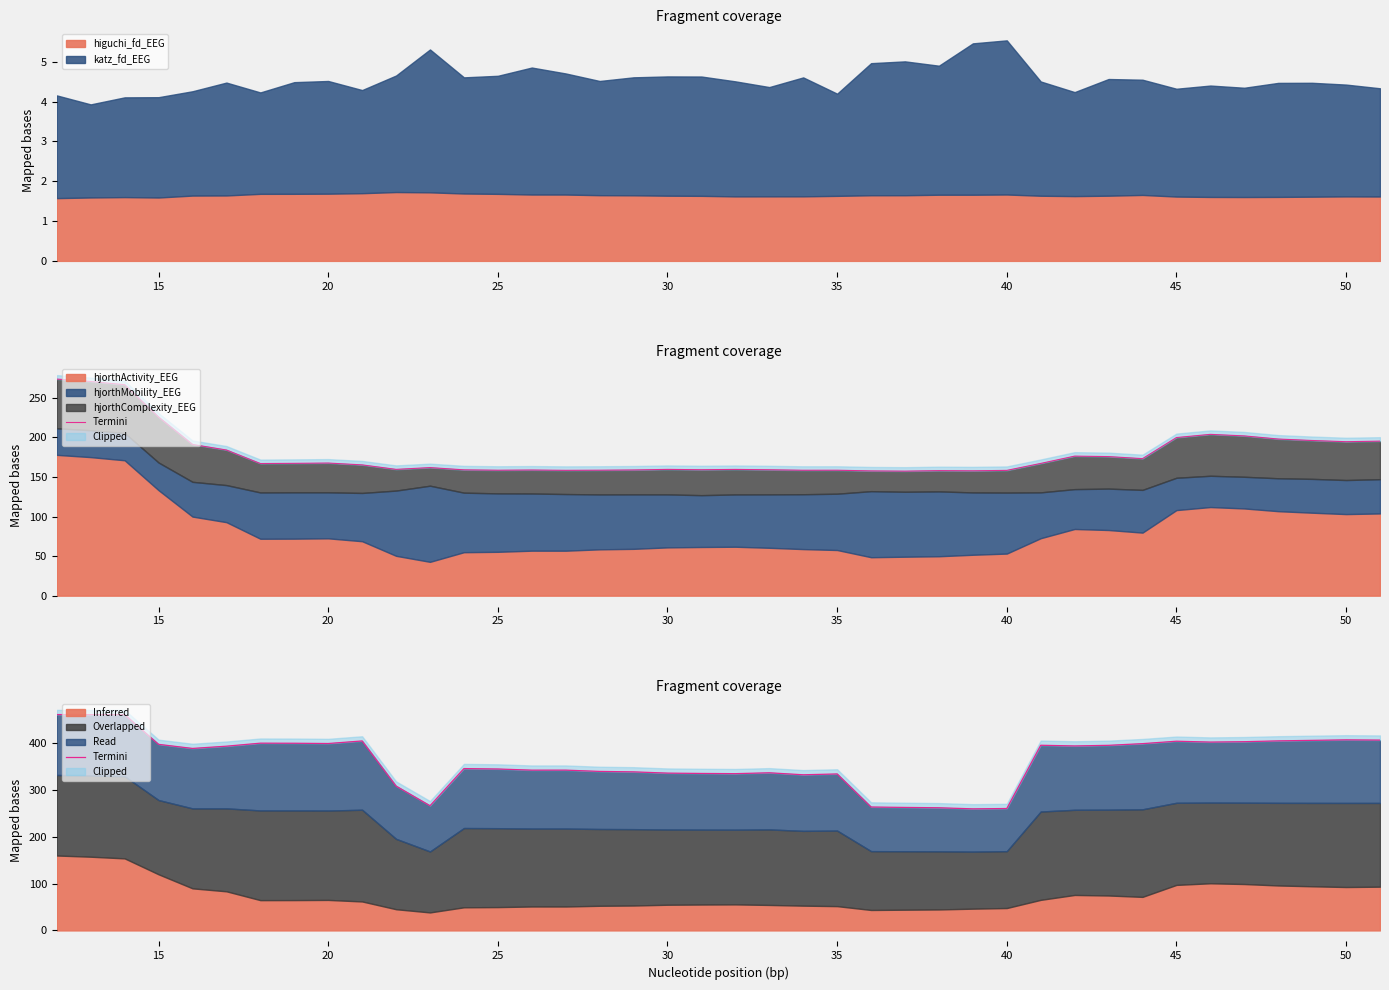

How many values are below 393?

20